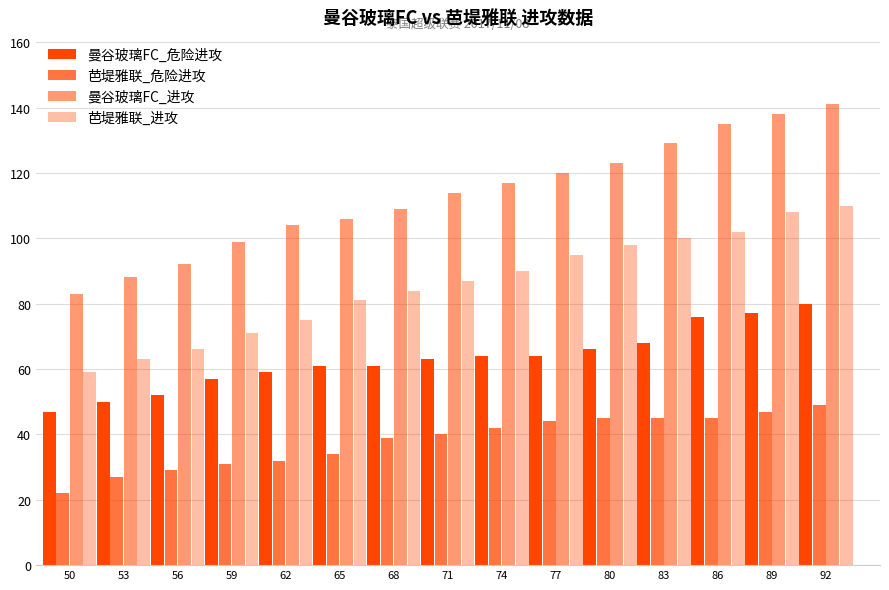

Where is 曼谷玻璃FC_危险进攻 nearest to the value 63?

71